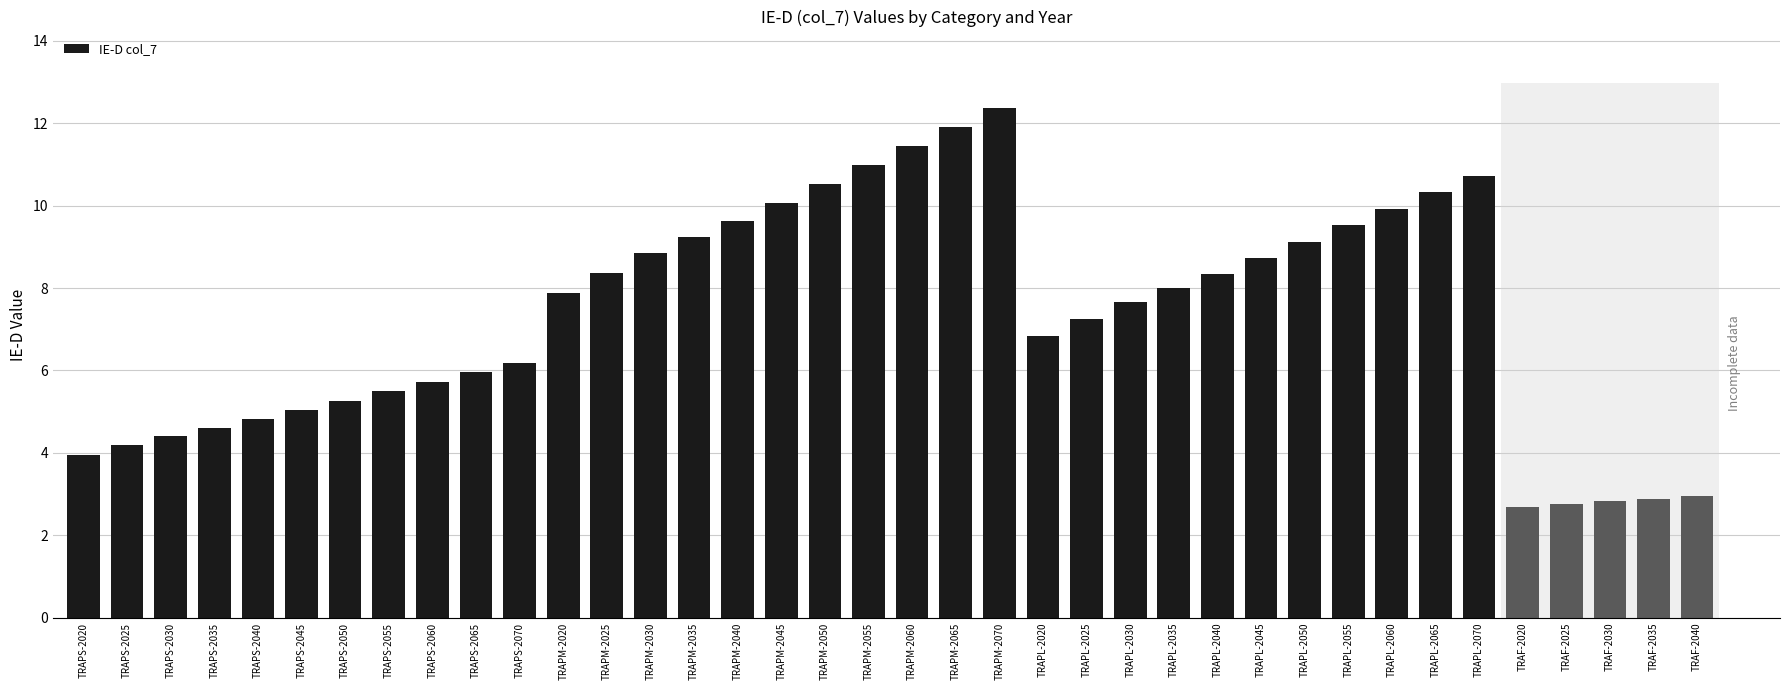

What is the sum of all values?

277.5